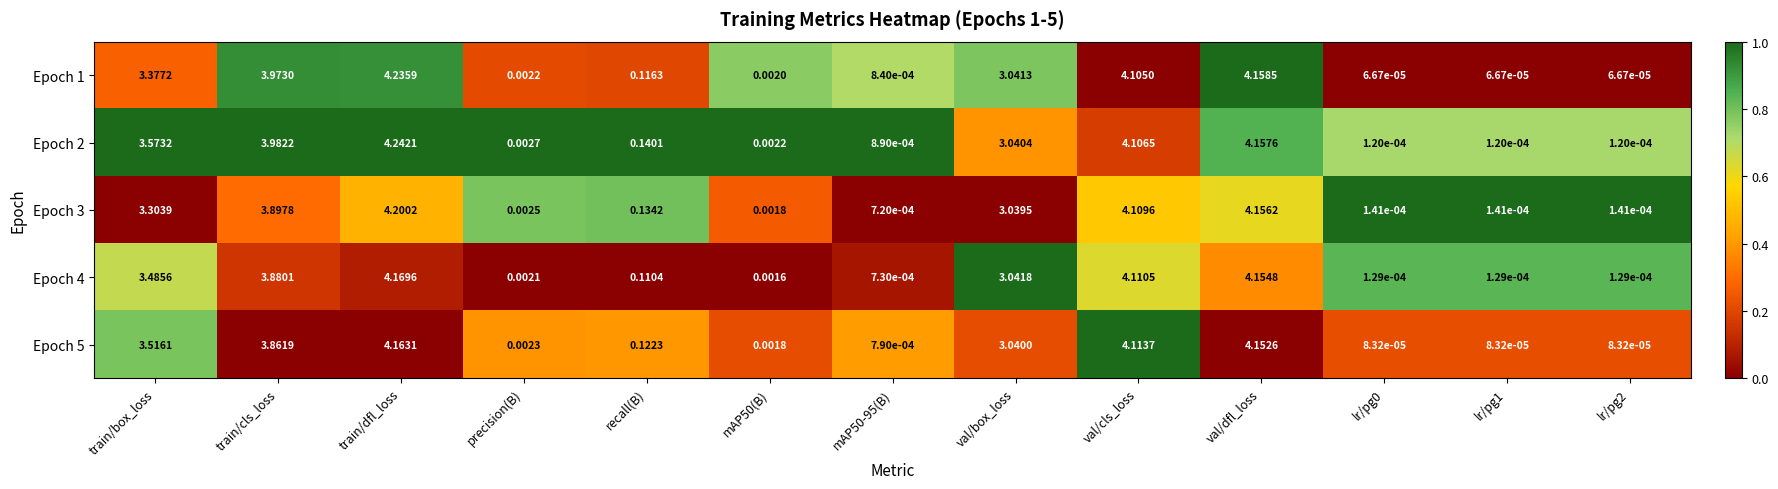

Where is Epoch 5 nearest to the value 2?

val/box_loss